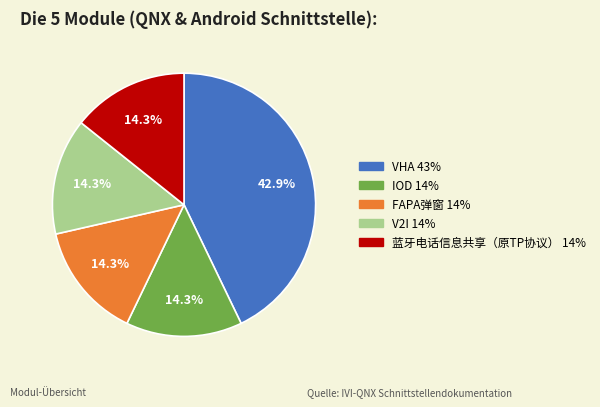

How many segments does this pie chart have?

5